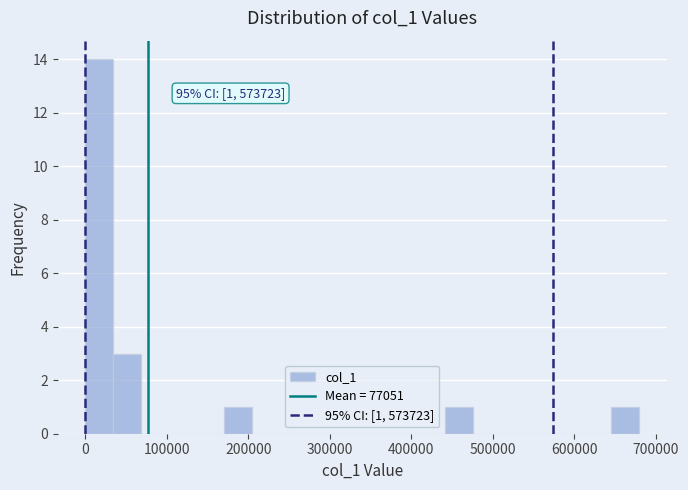

Around what value on the x-axis is the tallest bar? Give the approximate position of its centre, as read against the axis.

20000